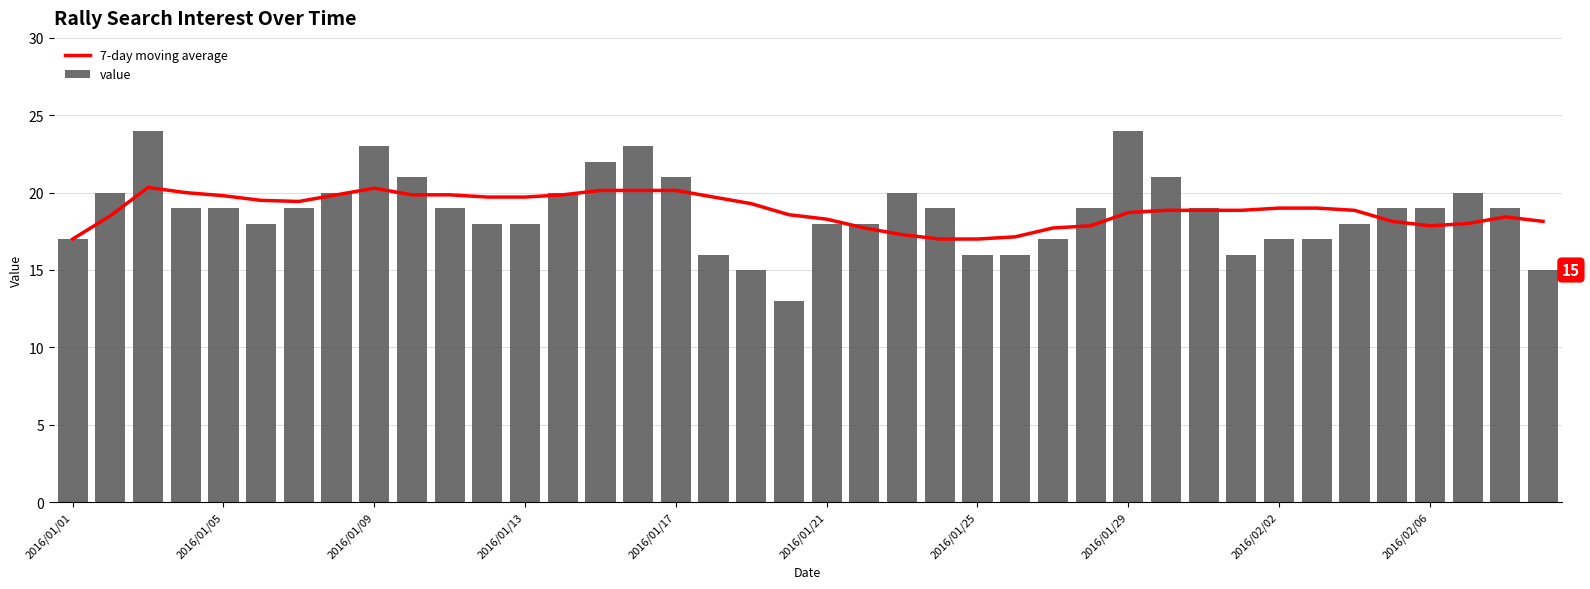

What is the greatest value displayed?

24.0